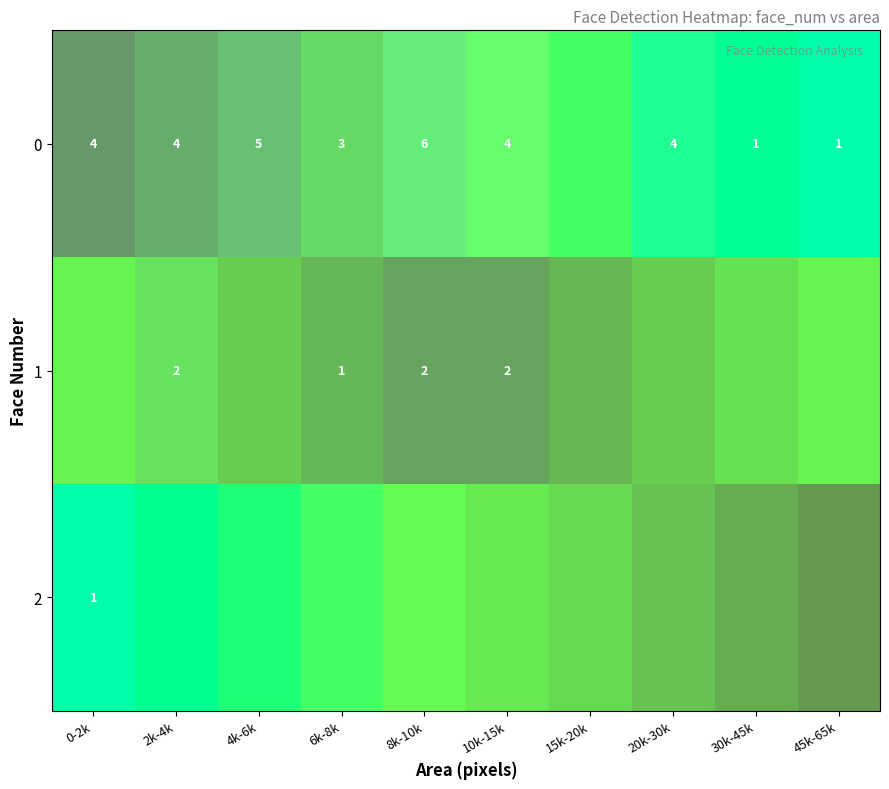

Is it true that 0 equals 0 at 45k-65k?

False